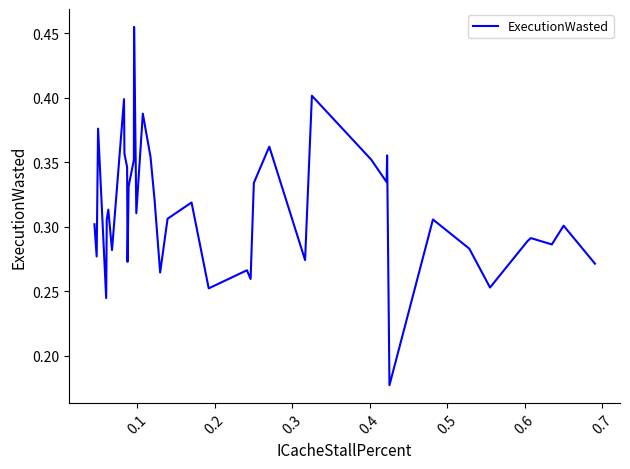

Does the chart display data point markers on the line(s)?

No